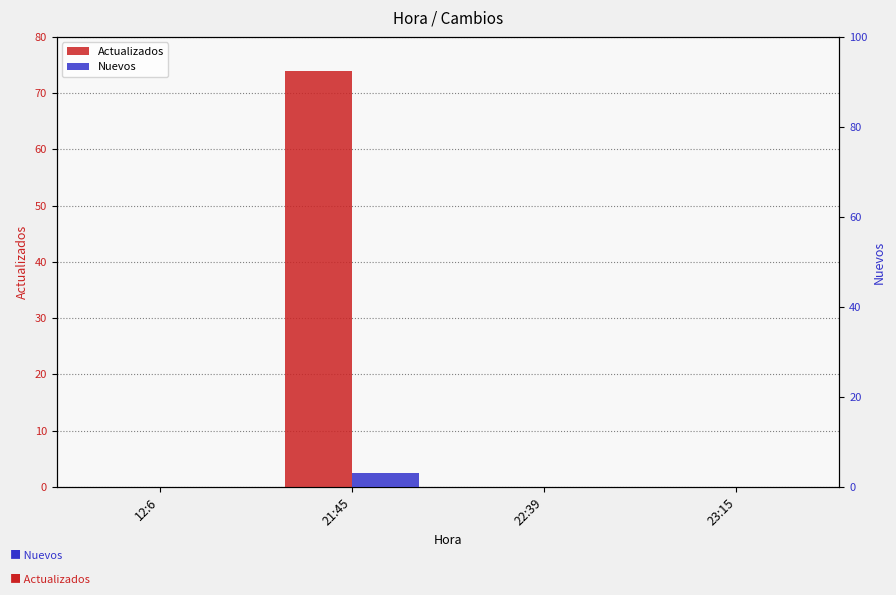

How many bars are there in total?

8